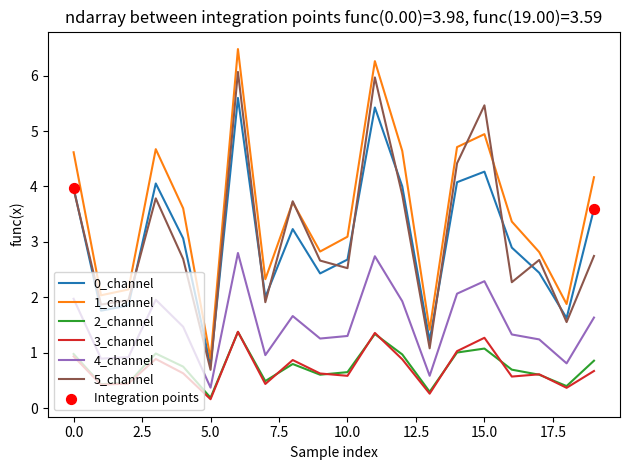

Which series has the largest total across all categories?

1_channel